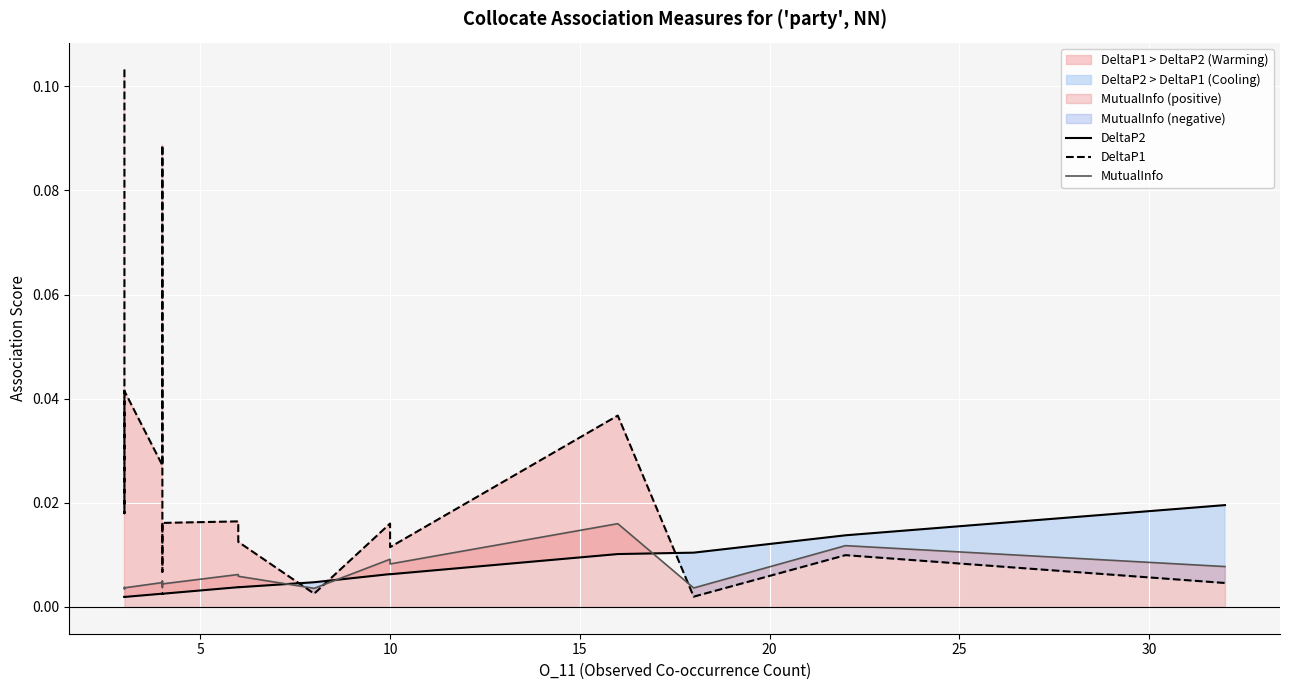

True or false: DeltaP2 has a value of 0.0 at 10.

True